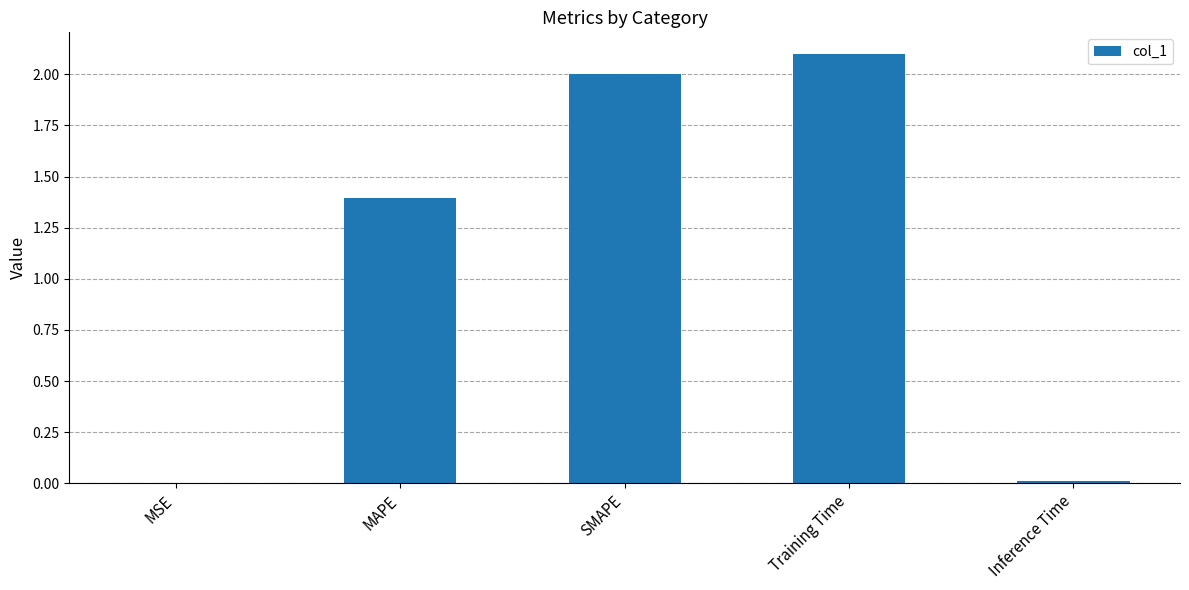

Approximately how many times larger is the value at MAPE compared to SMAPE?

0.7